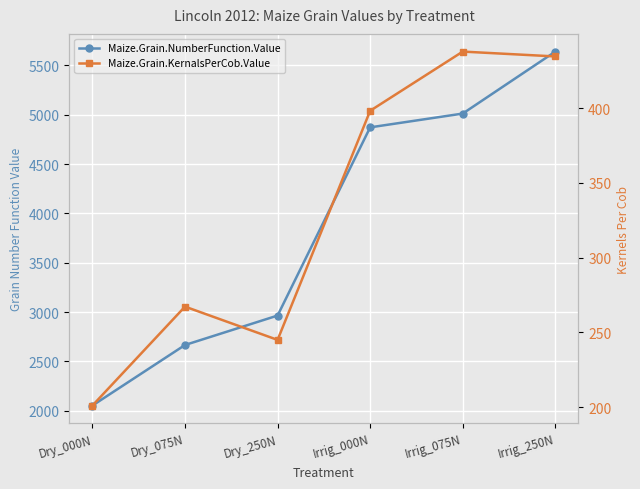

What are all the series names shown in the legend?

Maize.Grain.NumberFunction.Value, Maize.Grain.KernalsPerCob.Value